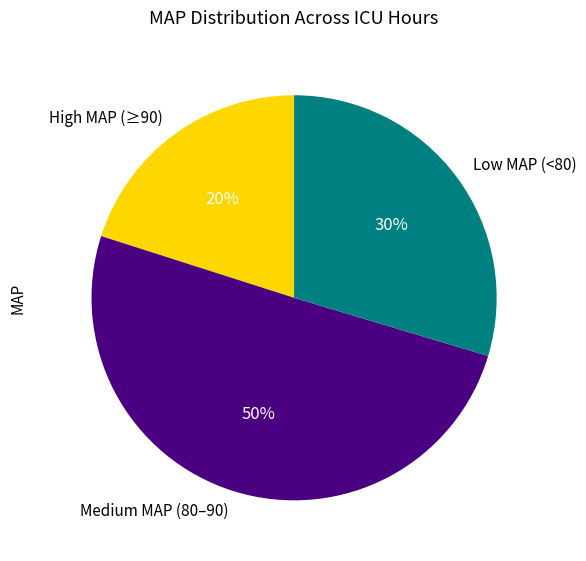

Which slice is the largest?

Medium MAP (80–90)